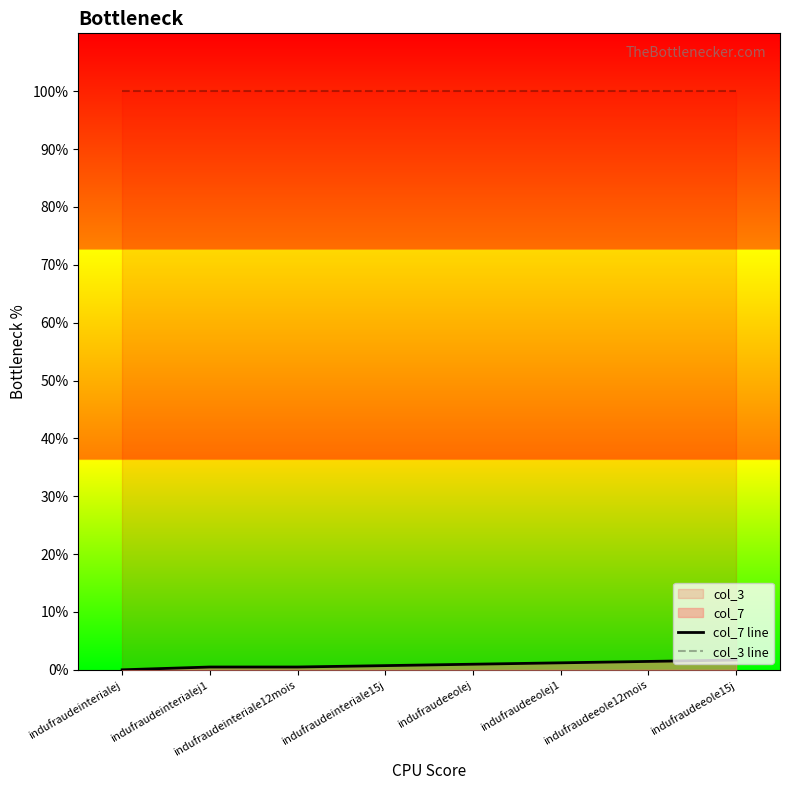

Reading right to left, what are all the values shown in this chart?

col_7 line: indufraudeeole15j=1.7	indufraudeeole12mois=1.4	indufraudeeolej1=1.2	indufraudeeolej=1.0	indufraudeinteriale15j=0.7	indufraudeinteriale12mois=0.5	indufraudeinterialej1=0.5	indufraudeinterialej=0.0
col_3 line: indufraudeeole15j=100.0	indufraudeeole12mois=100.0	indufraudeeolej1=100.0	indufraudeeolej=100.0	indufraudeinteriale15j=100.0	indufraudeinteriale12mois=100.0	indufraudeinterialej1=100.0	indufraudeinterialej=100.0